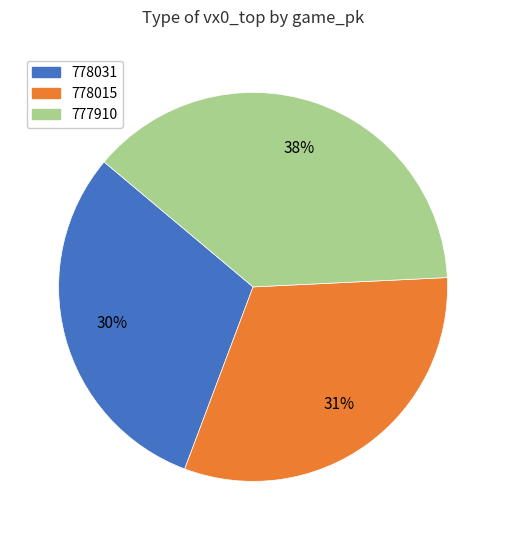

Is the sum of 777910 and 778015 greater than half?

Yes